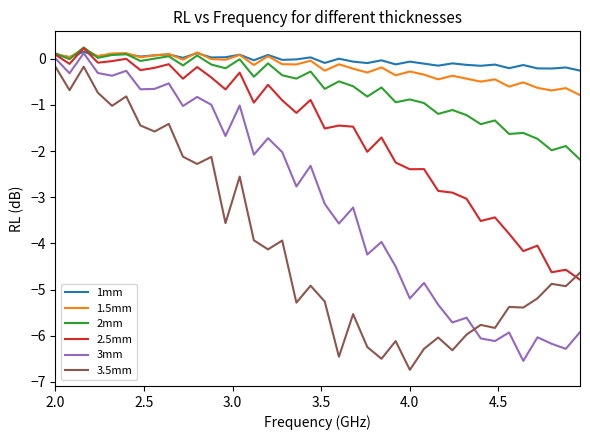

How many times do 3.5mm and 3mm cross each other?

1